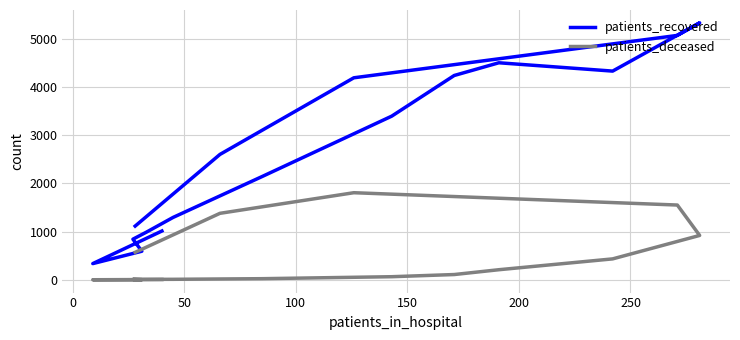

How many interior local valleys does the patients_recovered series have?

2